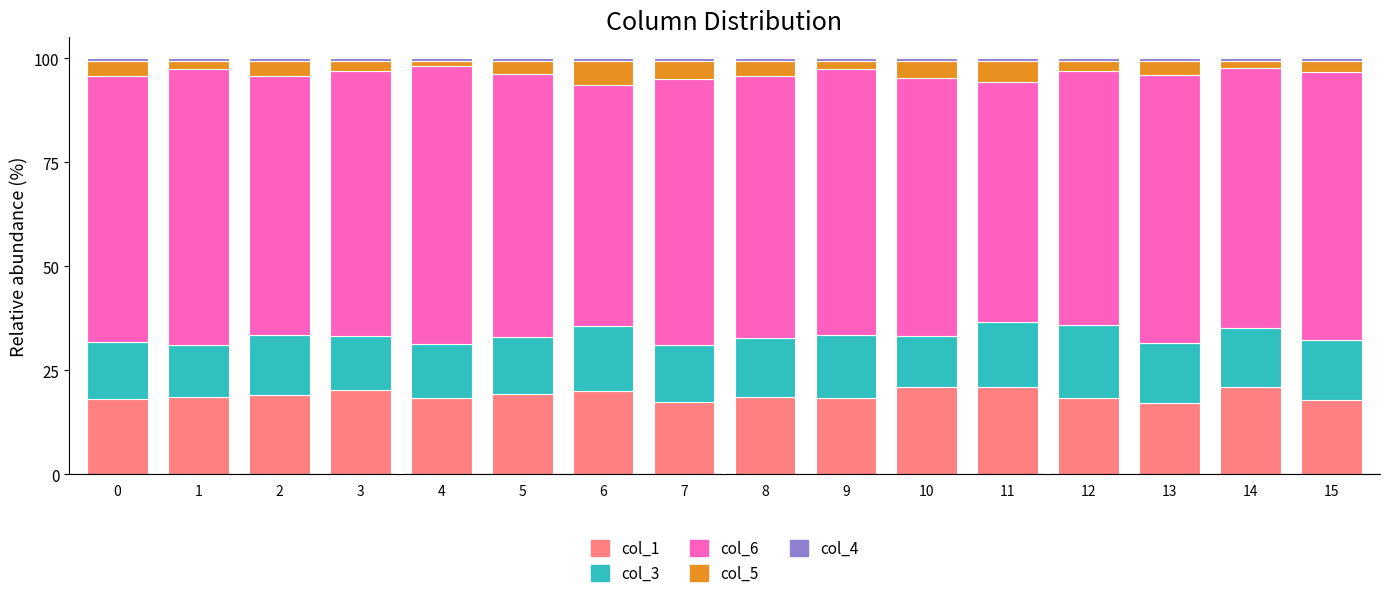

The col_1 series shows 5.0 at 13. True or false?

False